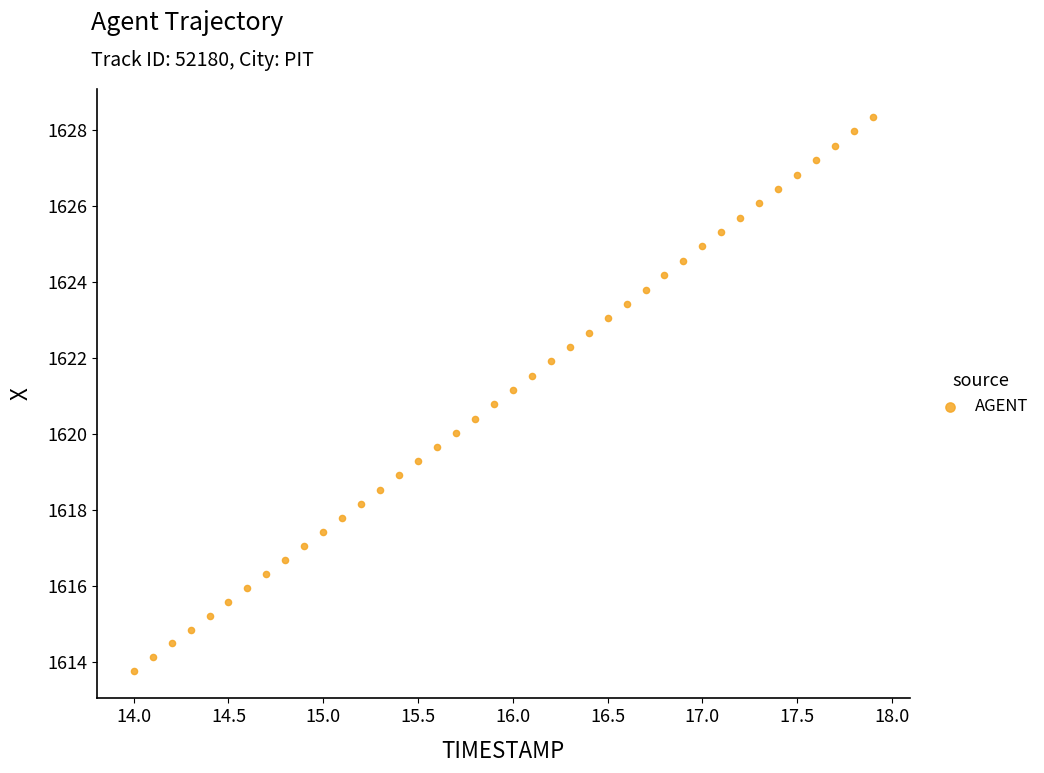

What is the range of Y values (max minus min)?

14.6